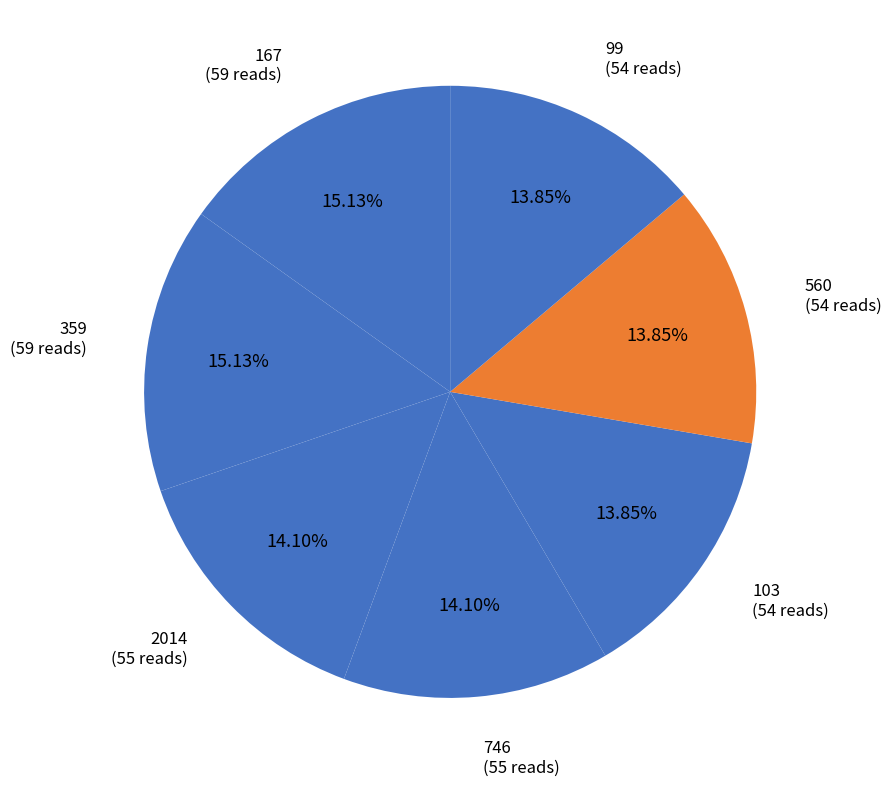

Count the number of slices in the pie.

7